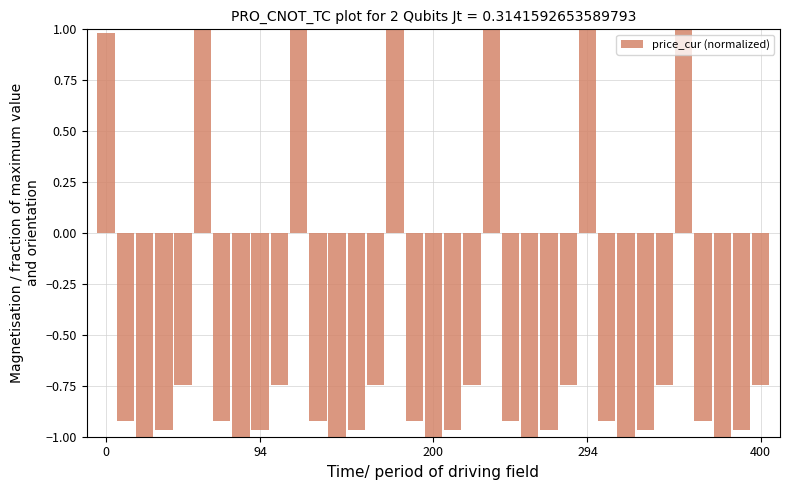

Does the chart contain stacked bars?

No